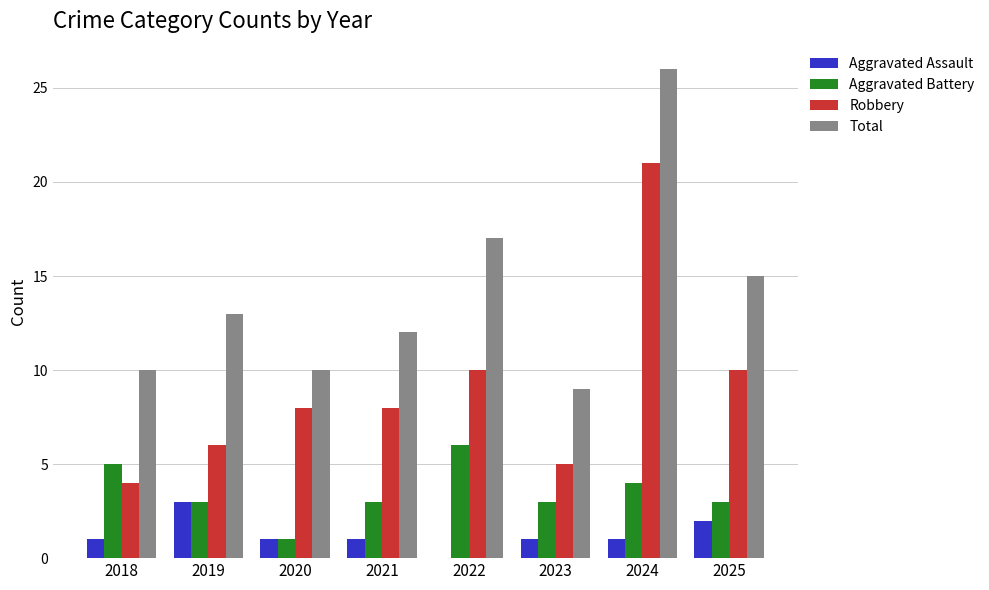

What is the highest value of the Aggravated Assault series?

3